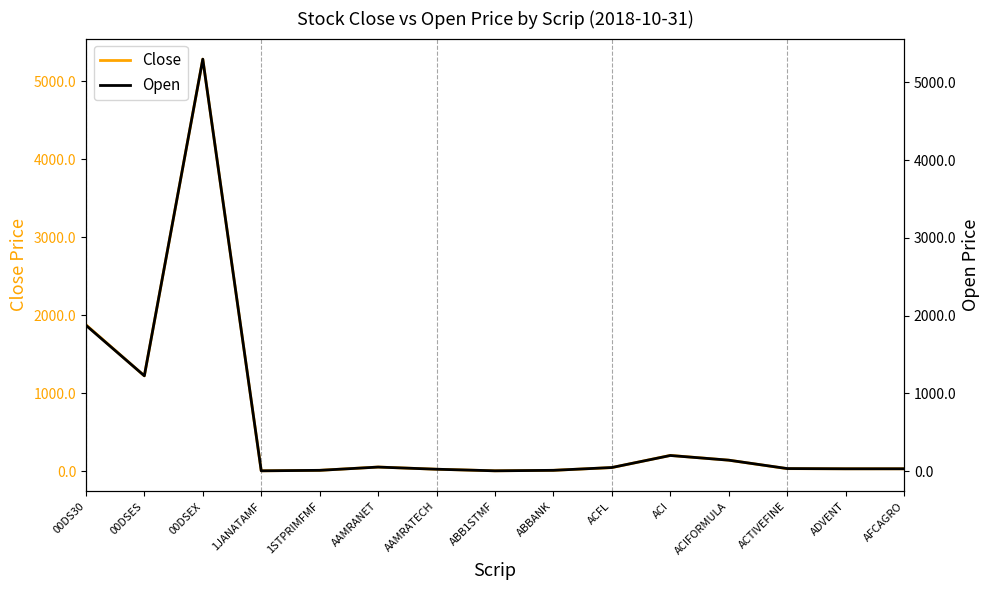

What is the highest value of the Open series?

5299.1